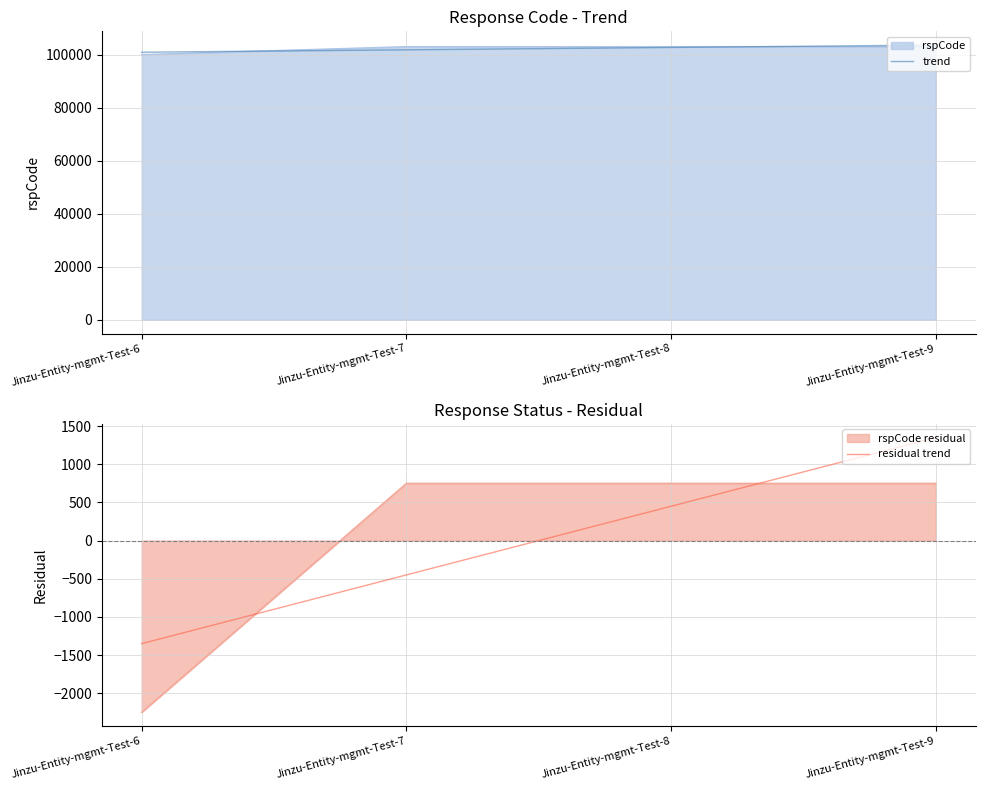

At which category is the sum across all series the highest?

Jinzu-Entity-mgmt-Test-9